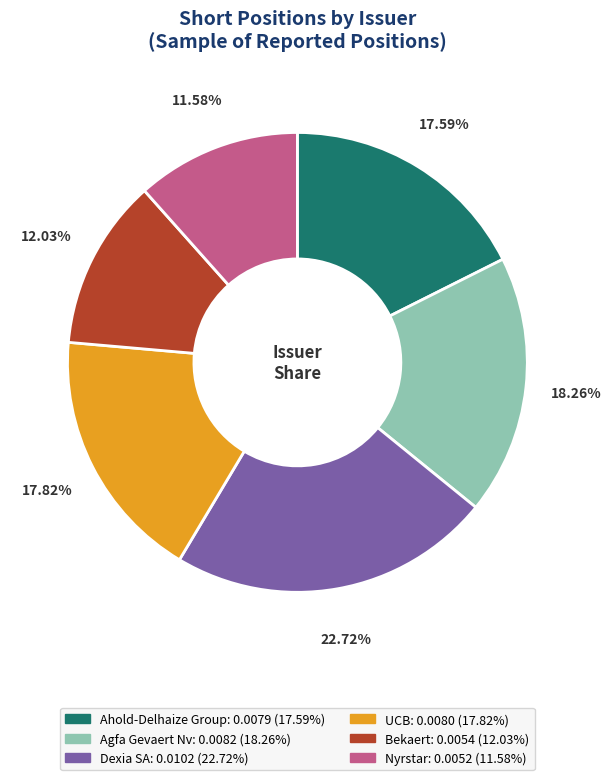

Count the number of slices in the pie.

6